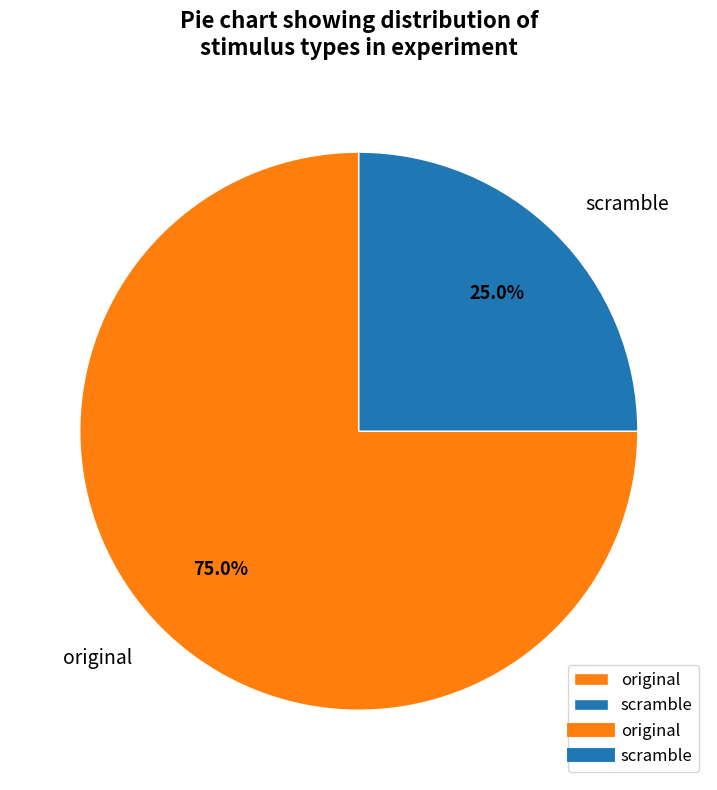

Between scramble and original, which is larger?

original